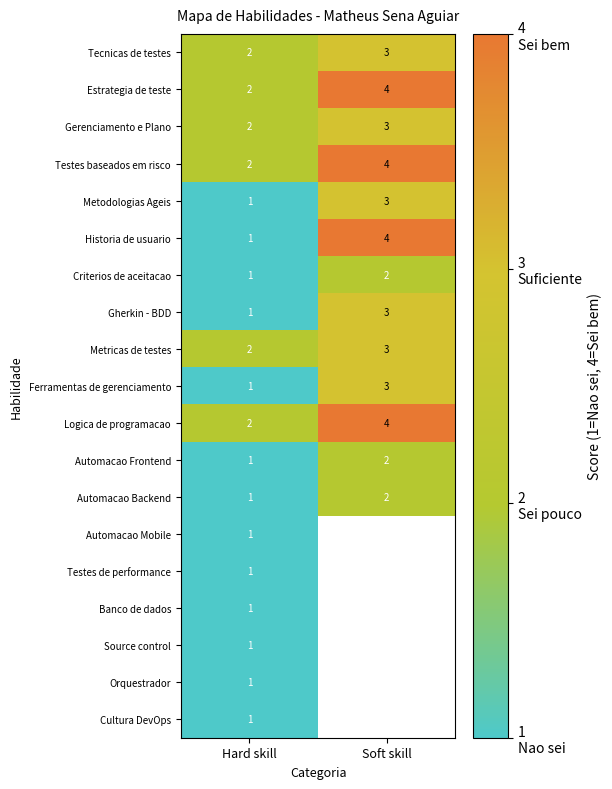

Where is Metricas de testes nearest to the value 2?

Hard skill